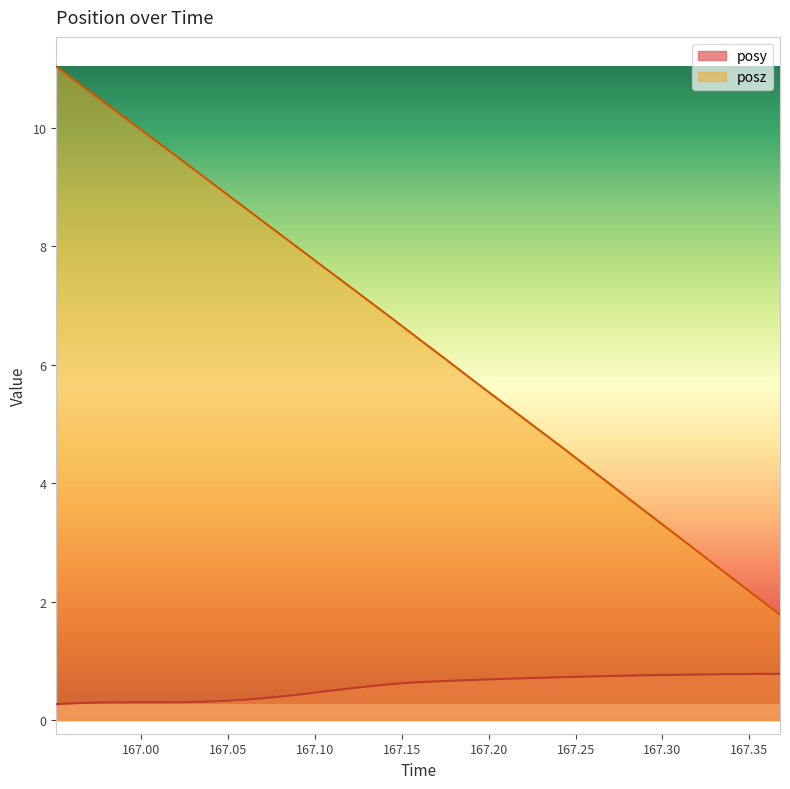

List the series in order of their peak value, highest first.

posz, posy